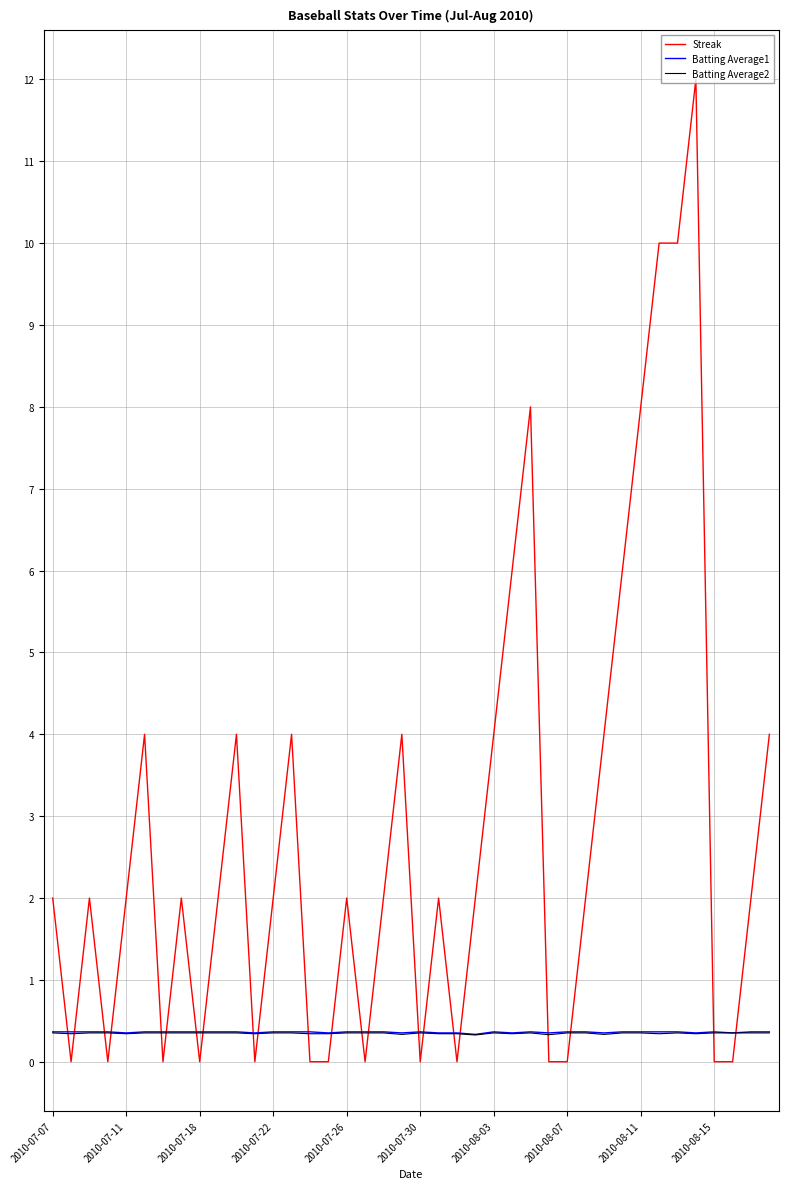

True or false: Streak and Batting Average1 cross at least once.

True